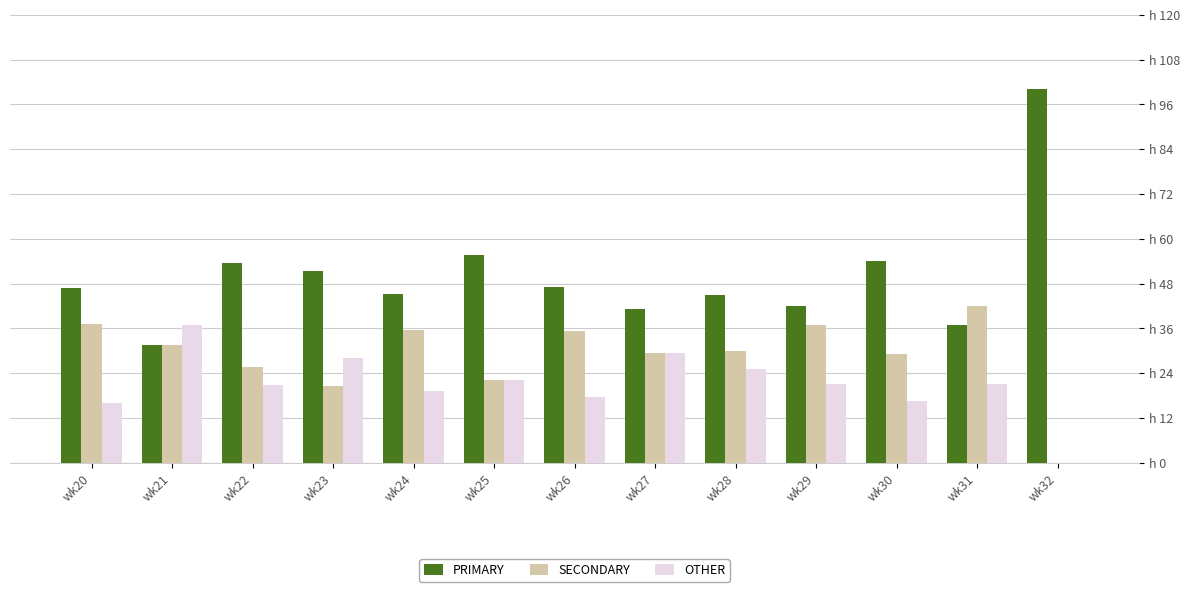

What are all the series names shown in the legend?

PRIMARY, SECONDARY, OTHER